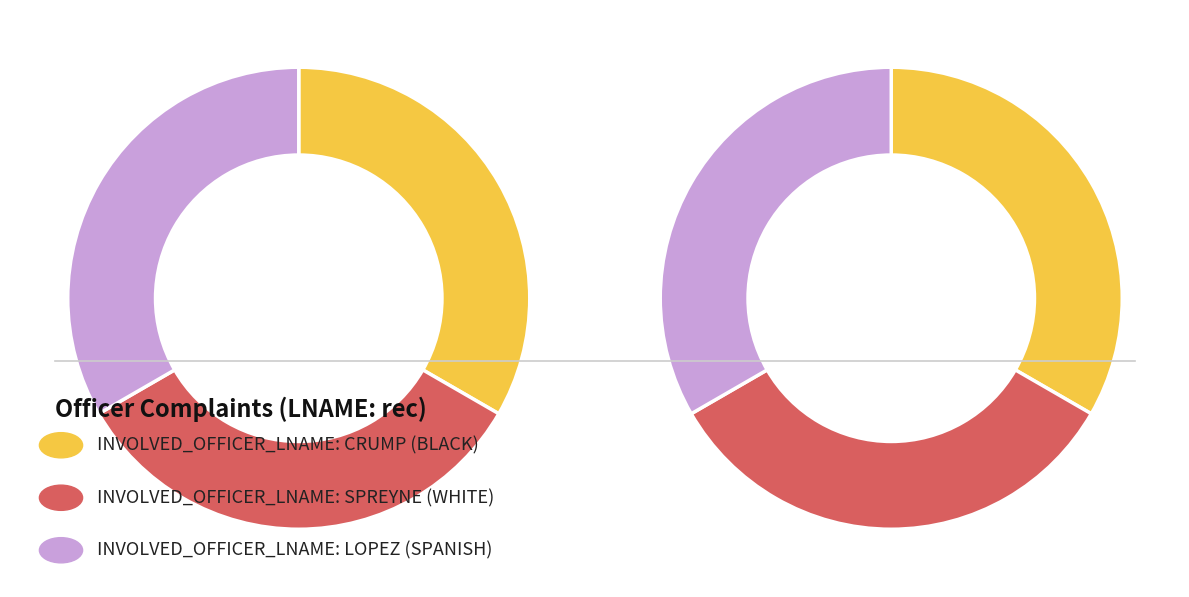

Which slice is the largest?

CRUMP